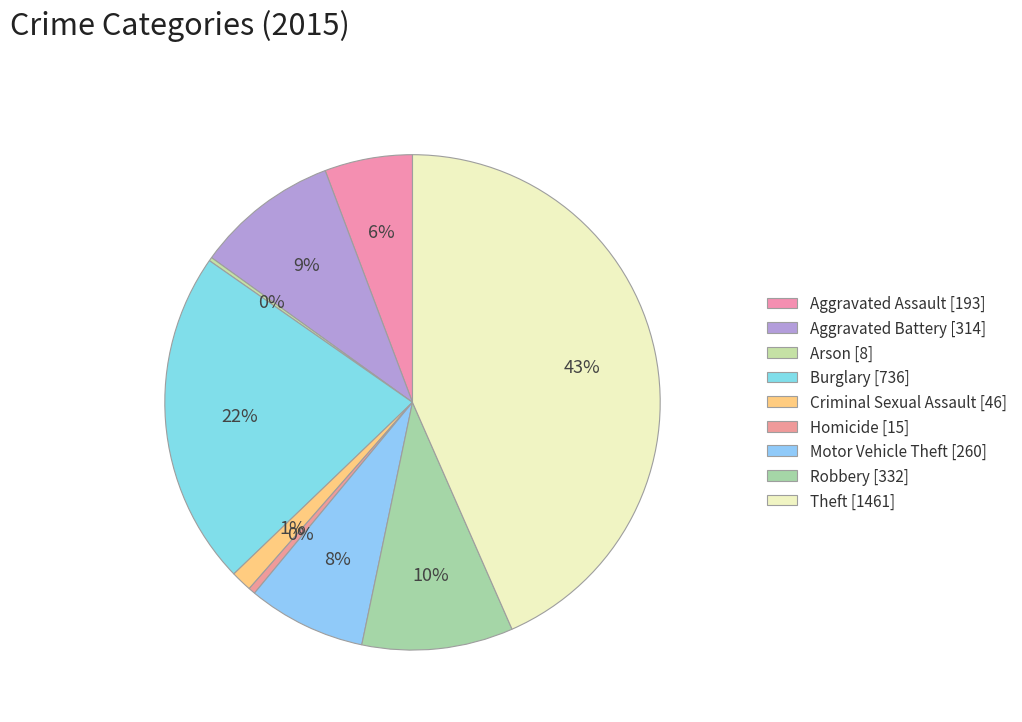

Is there any slice that represents more than half of the pie?

No